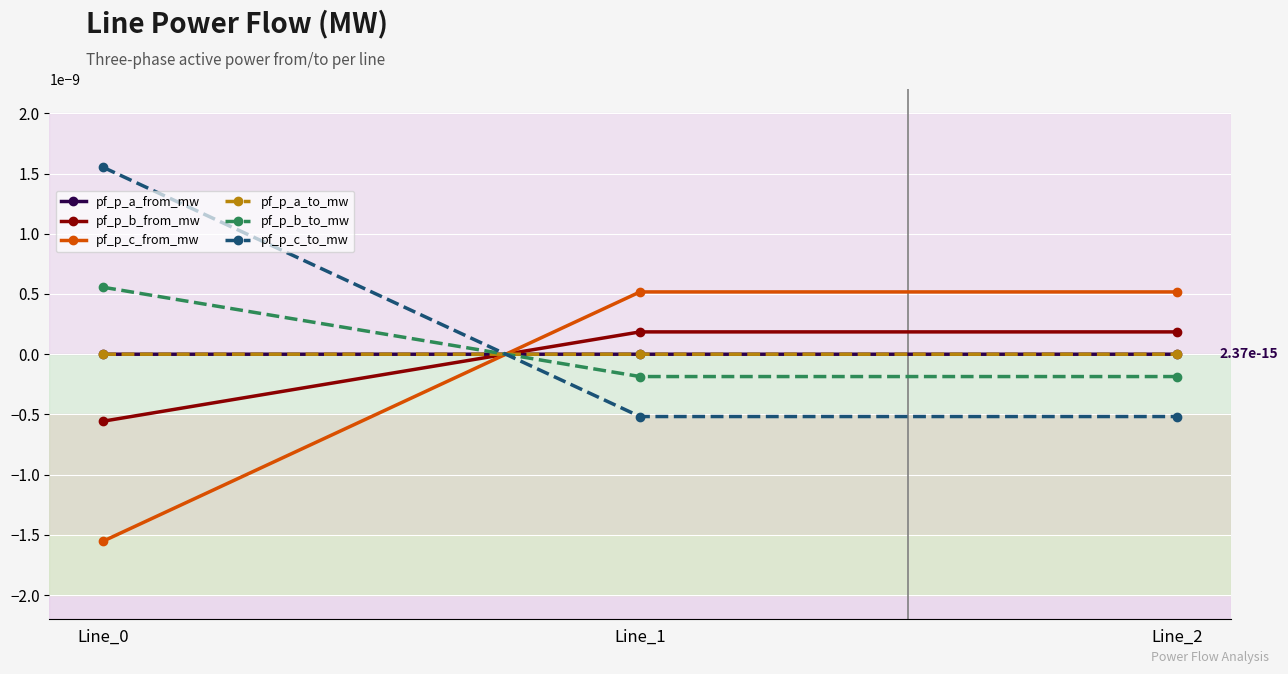

At how many categories does at least one series exceed 0?

3